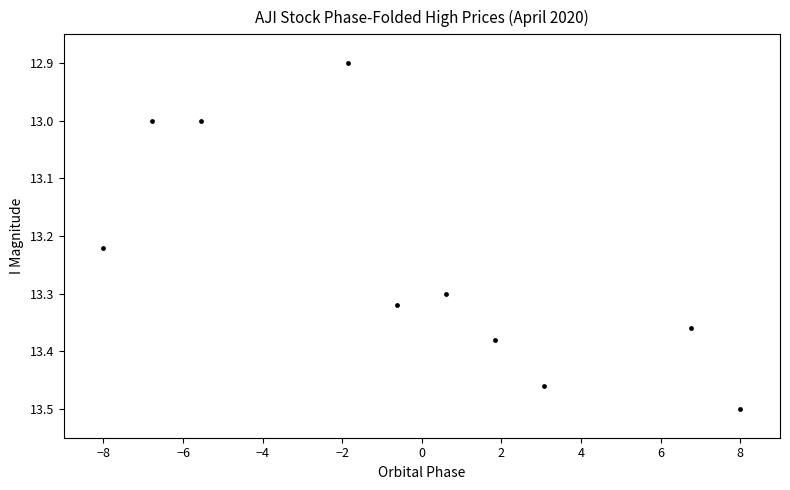

What is the range of Y values (max minus min)?

0.6